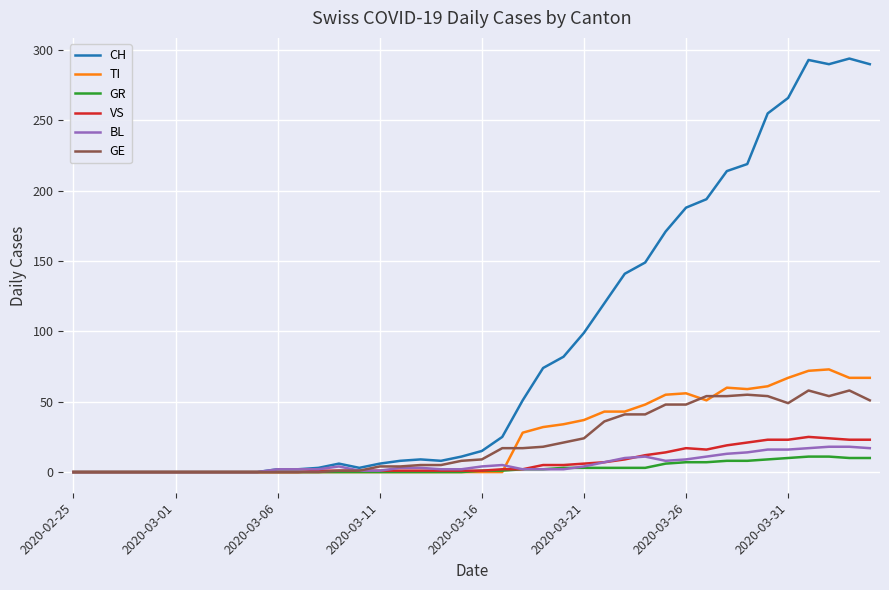

Is this an area chart (filled region under the line)?

No